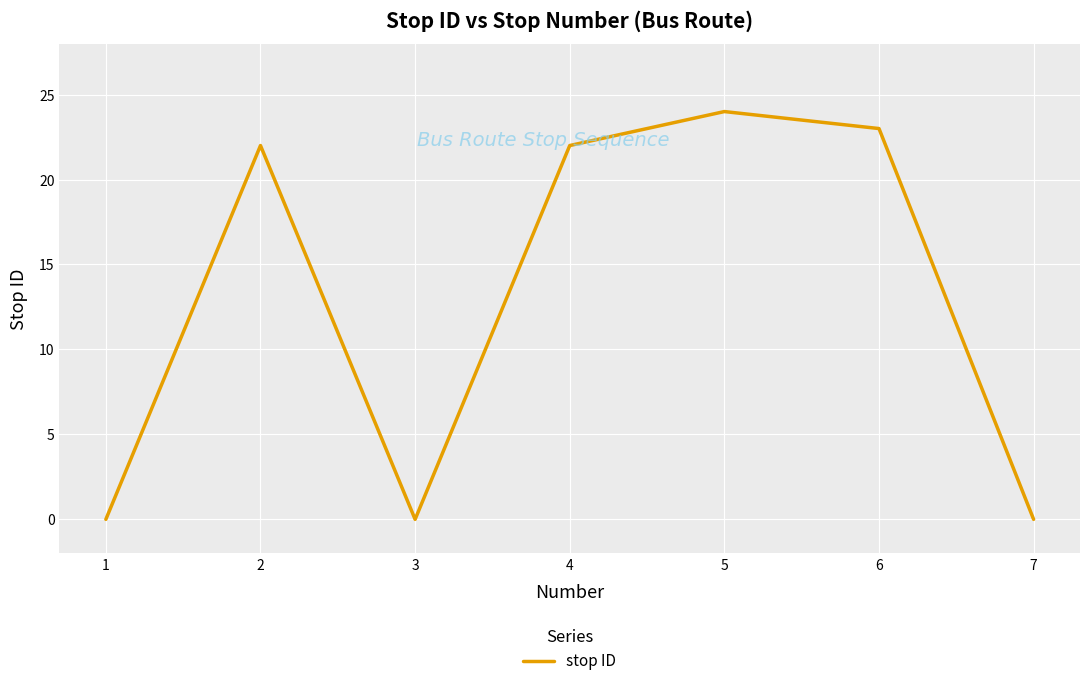

Is it true that the value at 1 is -13?

False